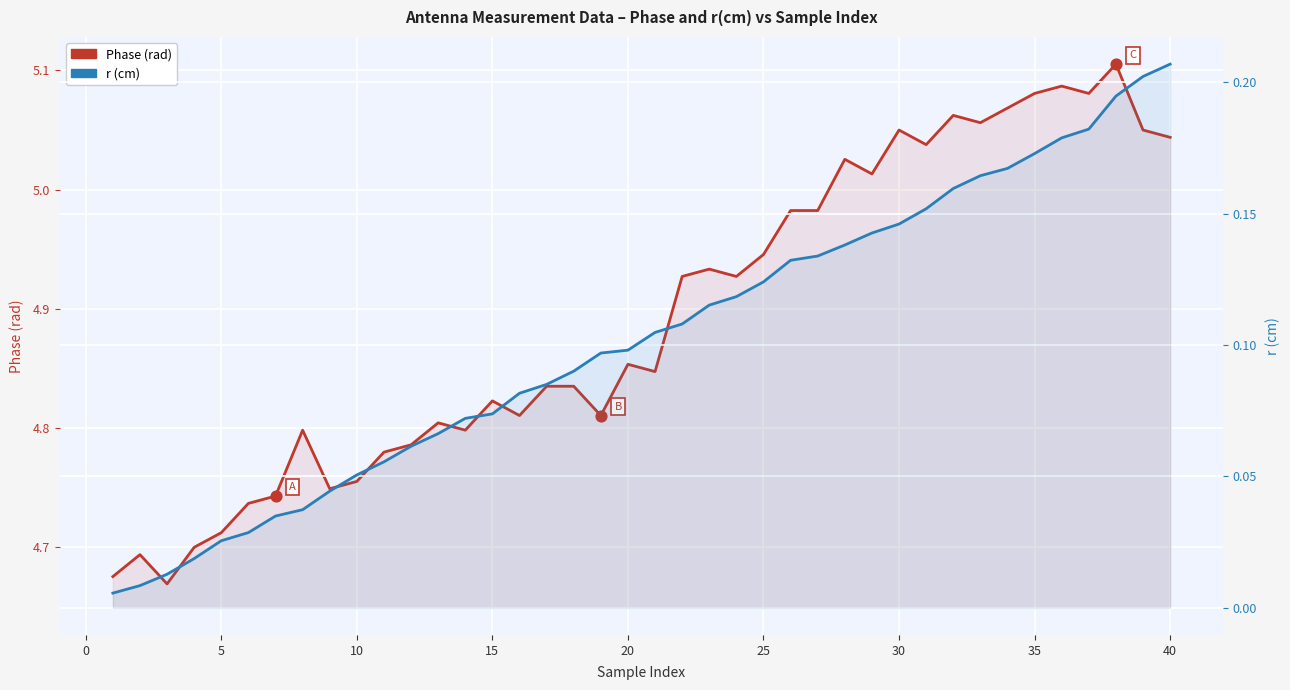

Which series has the widest spread of Y values?

Phase (rad)